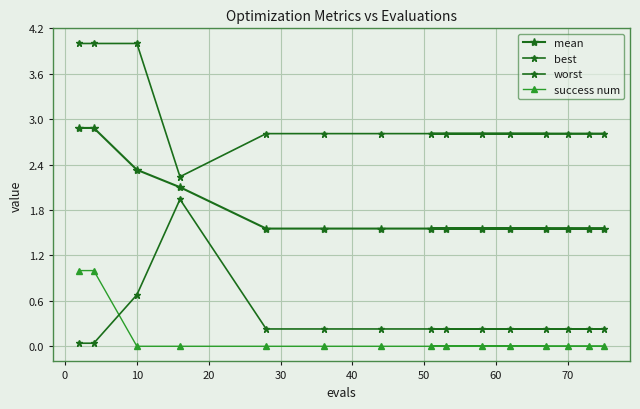

True or false: mean and best cross at least once.

False